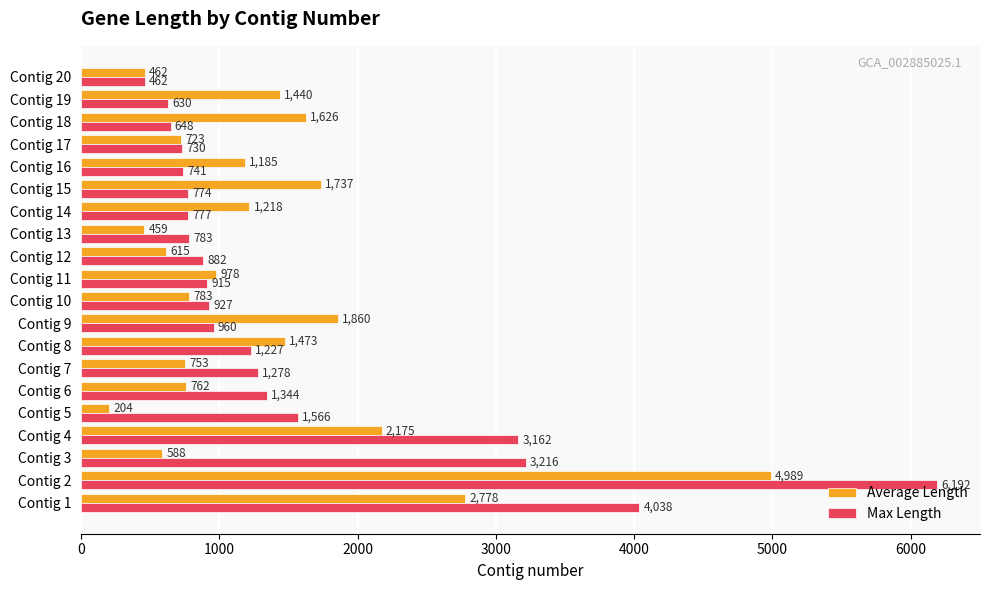

What is the difference between the highest and lowest values at Contig 3?

2628